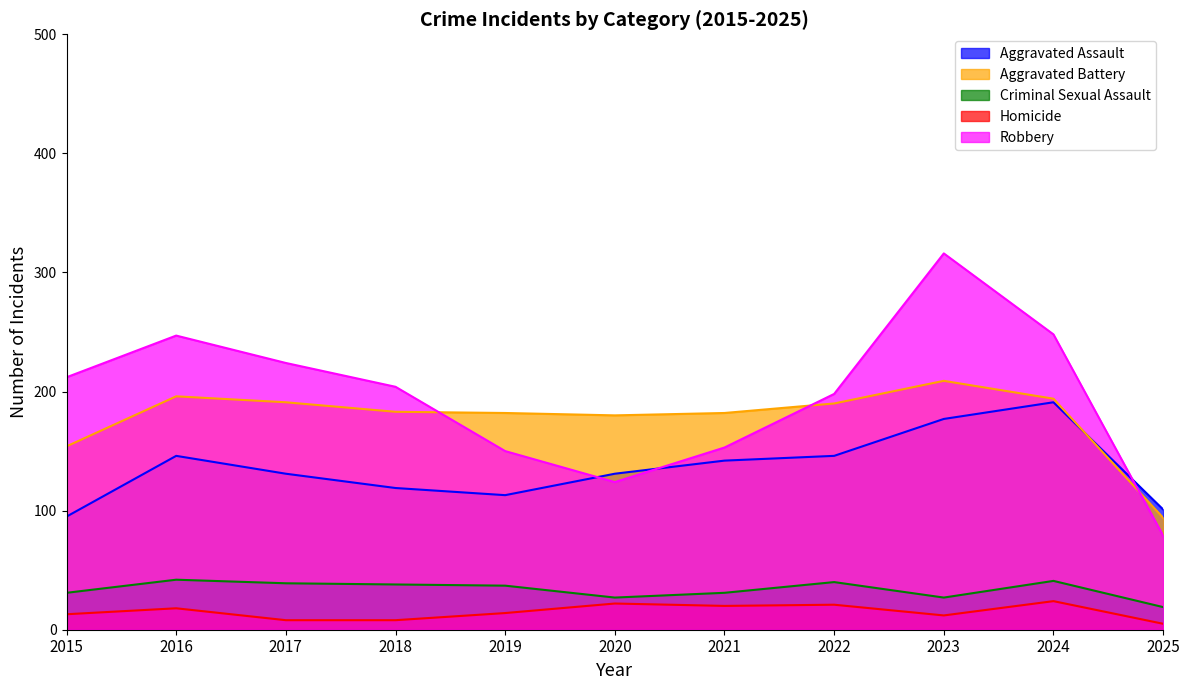

At which category is the sum across all series the highest?

2023